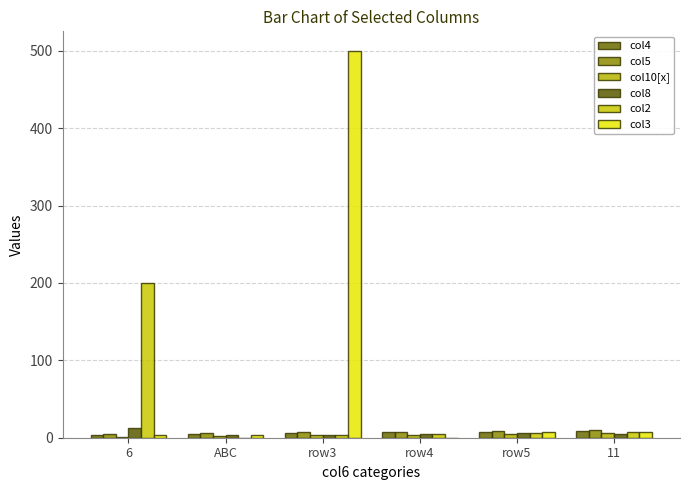

Rank the categories by col3 value from lowest to highest.

row4, 6, ABC, row5, 11, row3